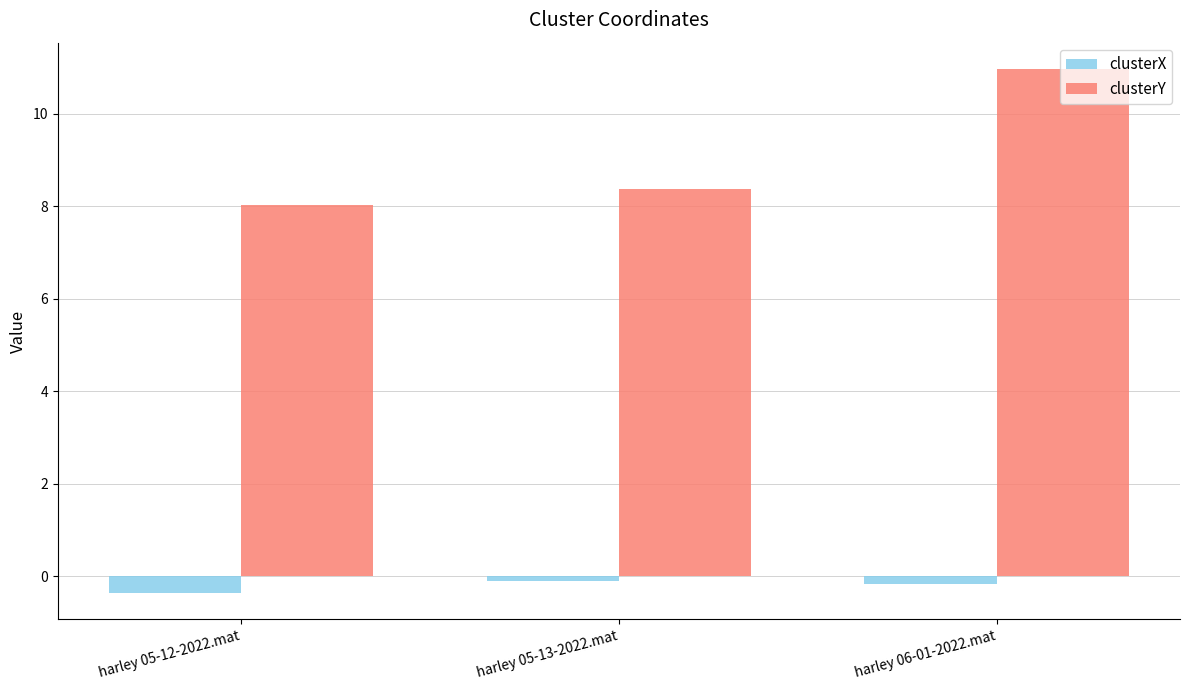

Reading right to left, extract all data points from this chart.

clusterX: -0.2	-0.1	-0.4
clusterY: 11.0	8.4	8.0